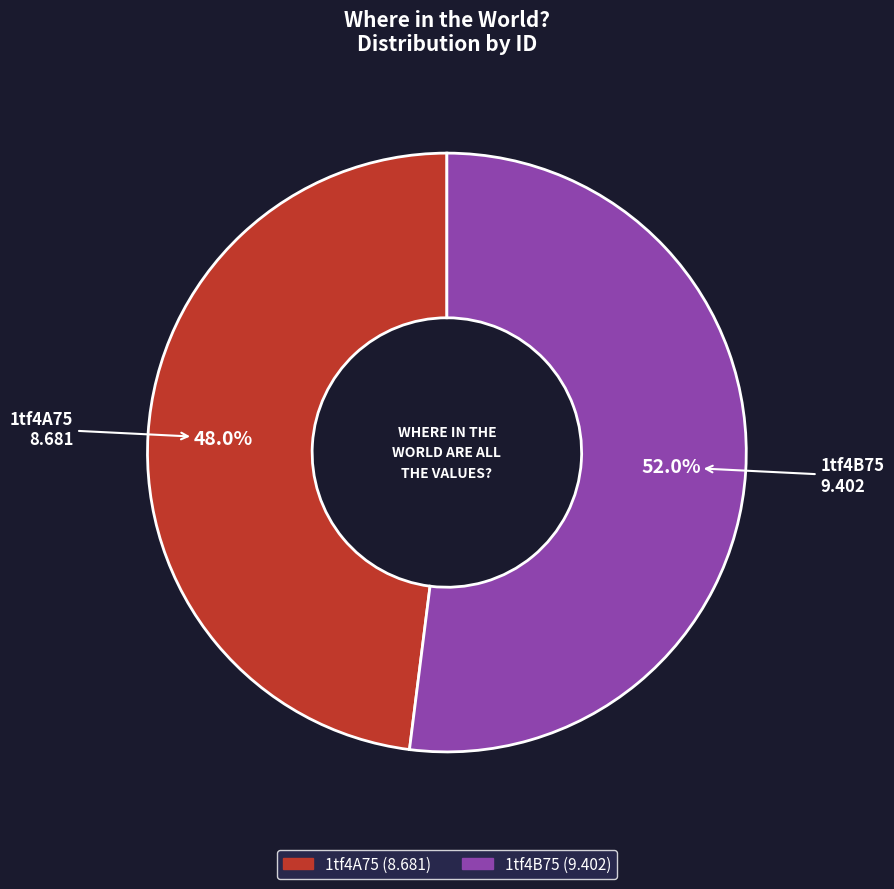

Is it true that 1tf4A75 is 48% of the pie?

True